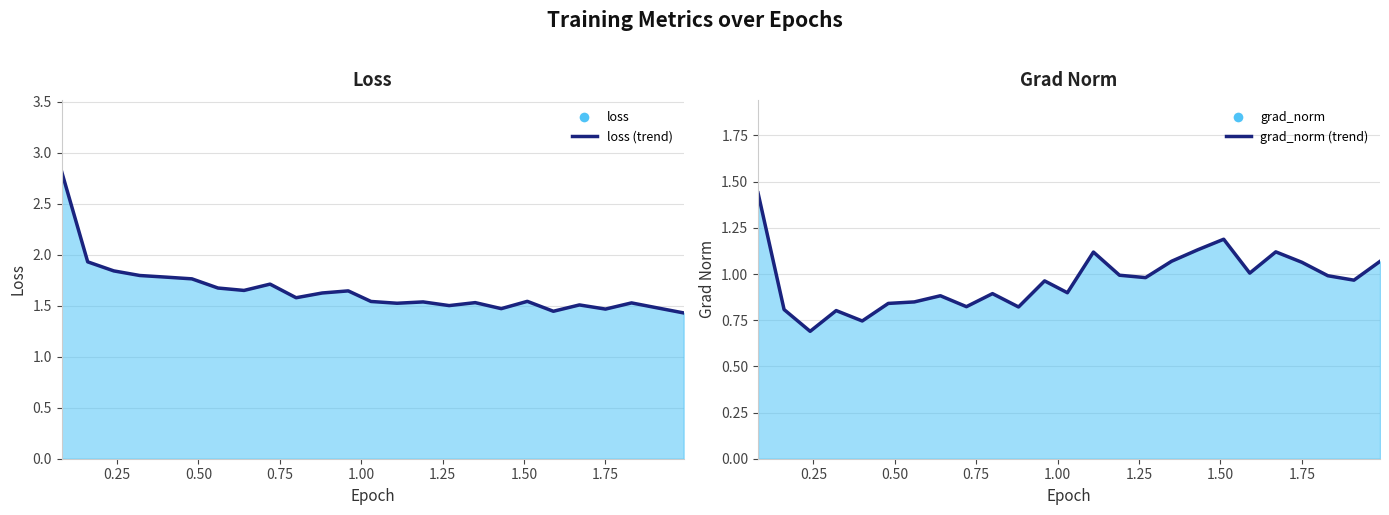

How many series are shown in this chart?

2